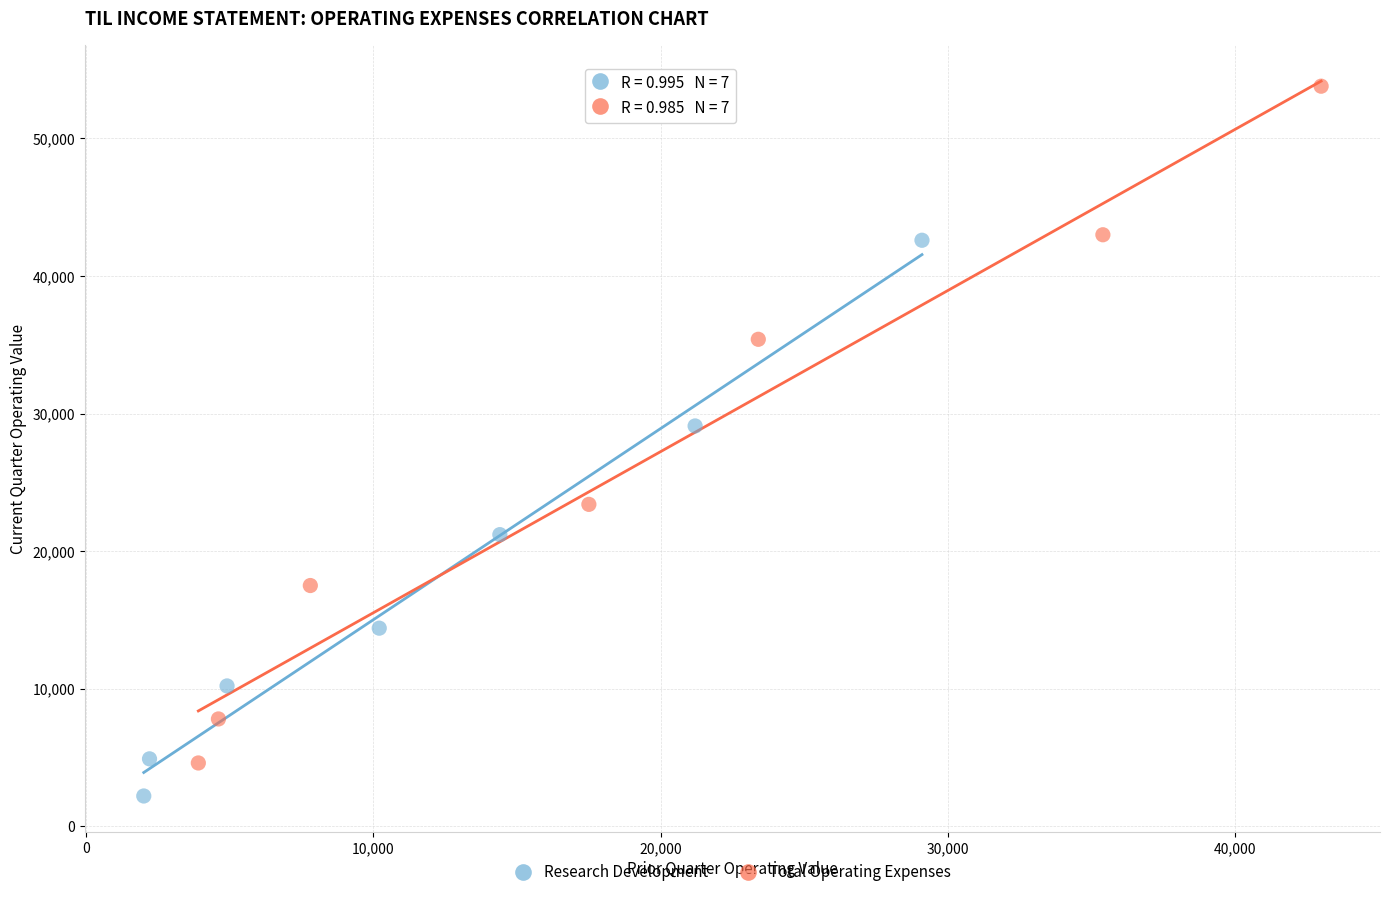

Which series has the widest spread of Y values?

Total Operating Expenses